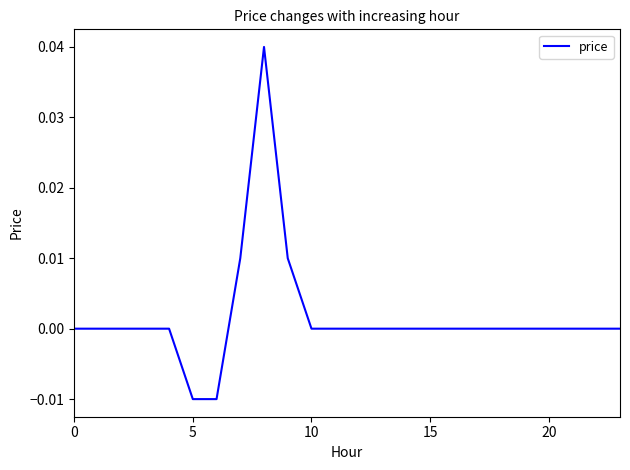

Is this an area chart (filled region under the line)?

No